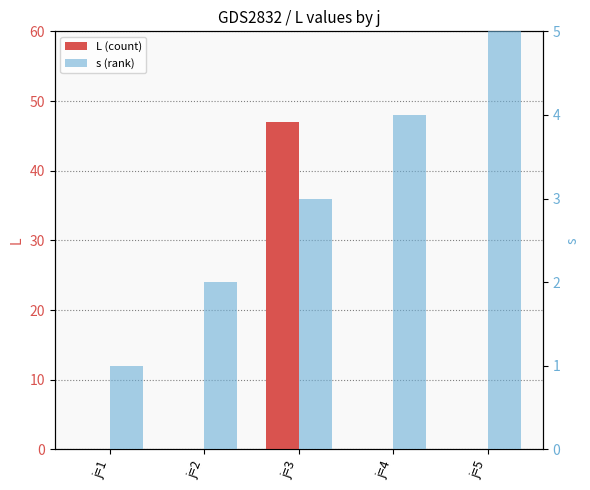

Which series has the largest total across all categories?

L (count)